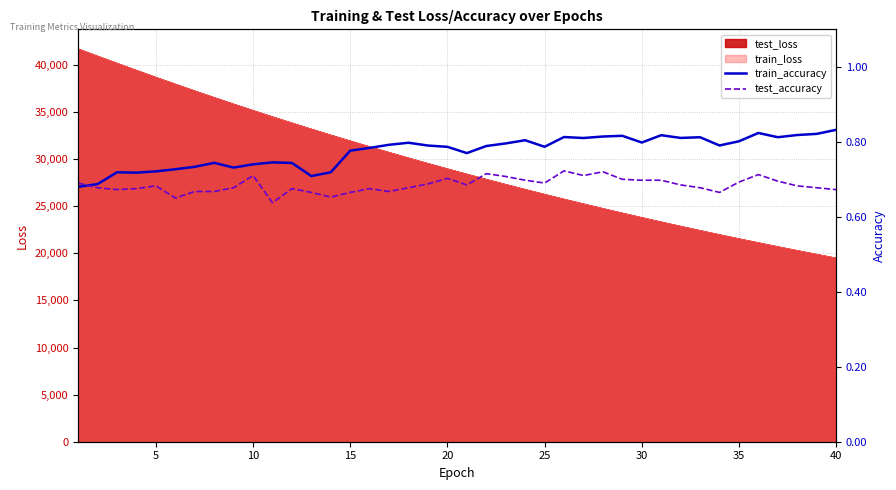

What is the minimum value for test_loss?

19496.1